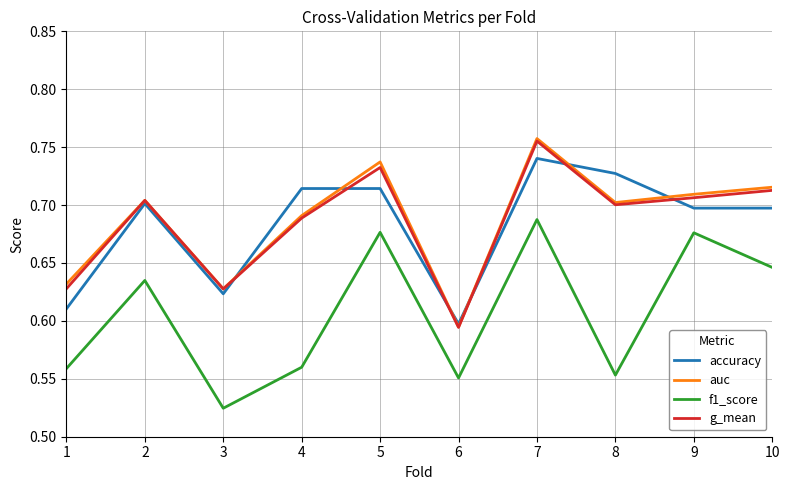

Which series changed the most between 7 and 8?

f1_score